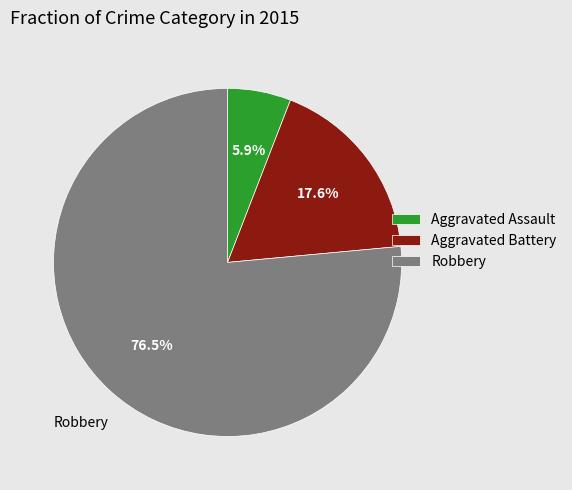

To the nearest percent, what portion does Aggravated Battery represent?

18%